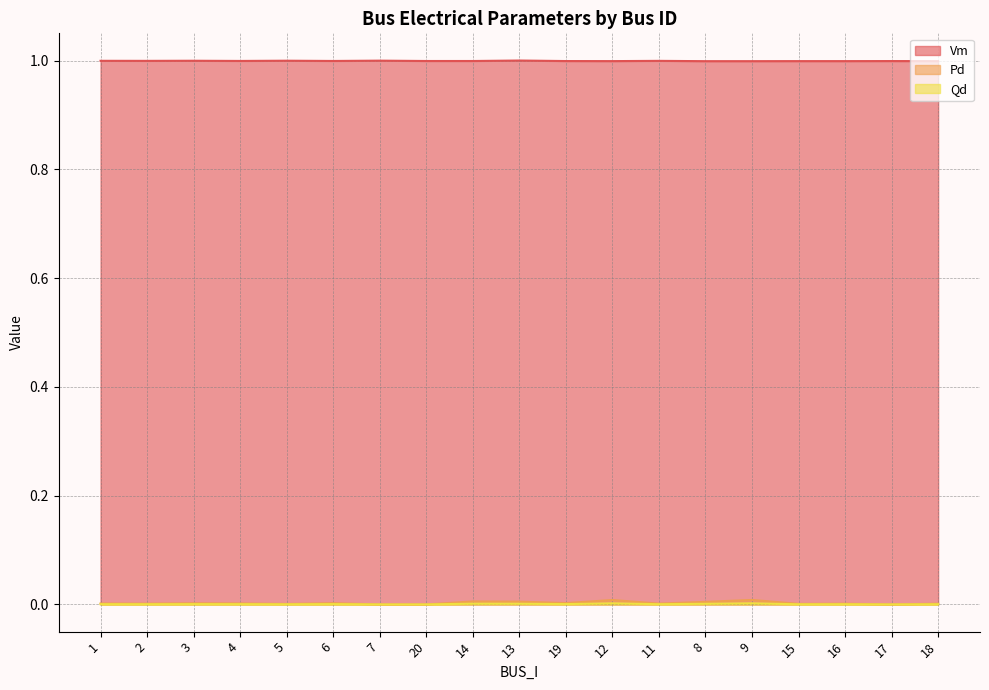

What is the label of the 4th point from the left?

4